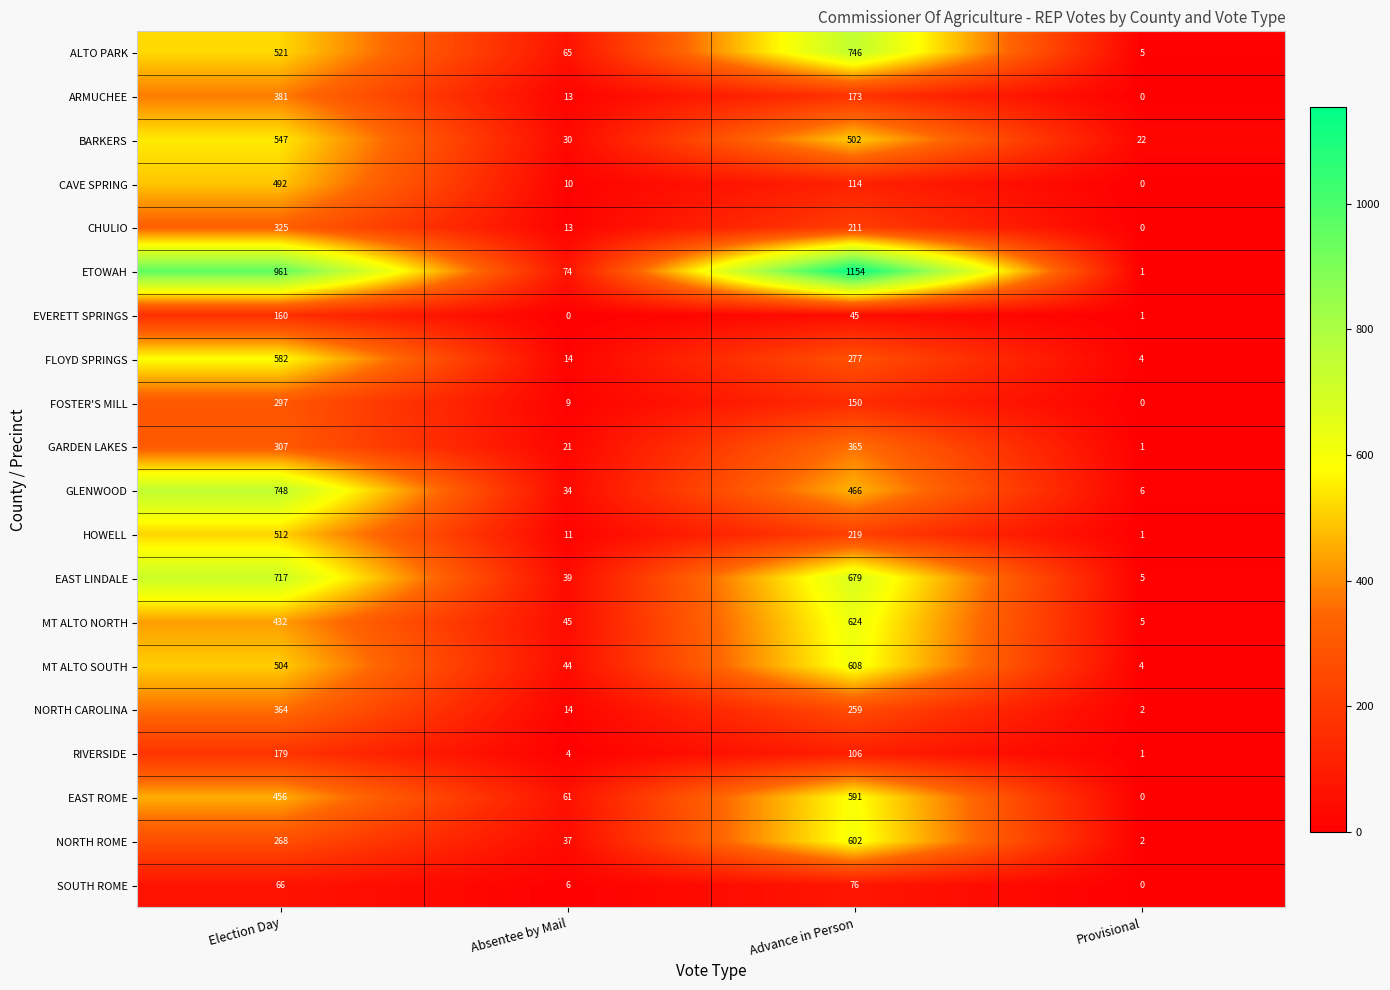

What is the difference between the second highest and second lowest values in the EAST ROME series?

395